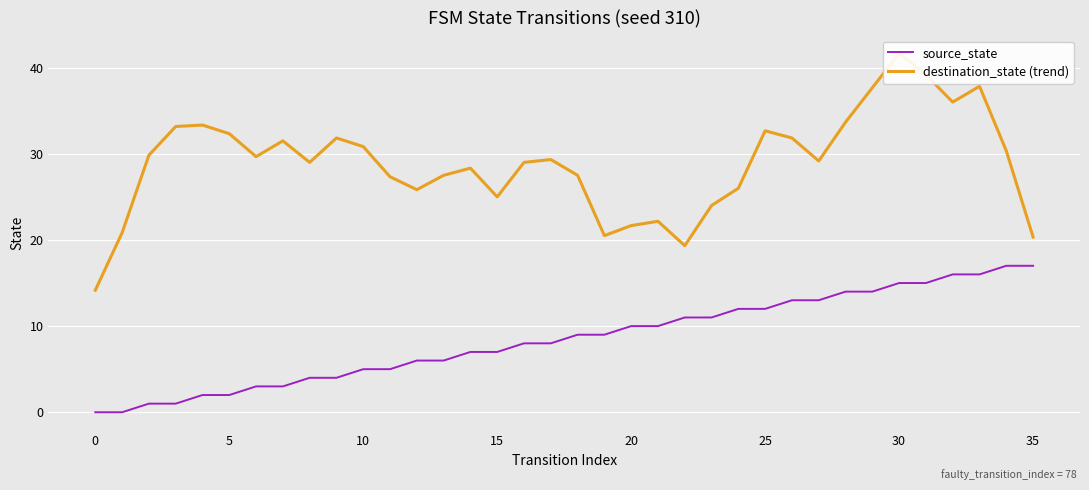

What is the average value of the destination_state (trend) series?

28.9